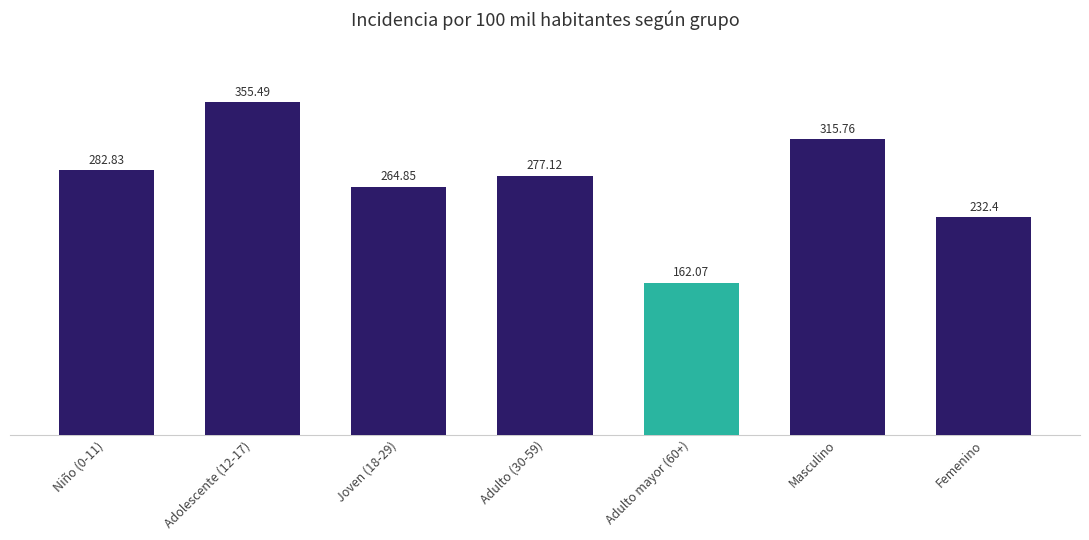

Reading left to right, transcribe all the data shown in this chart.

Niño (0-11)=282.8	Adolescente (12-17)=355.5	Joven (18-29)=264.9	Adulto (30-59)=277.1	Adulto mayor (60+)=162.1	Masculino=315.8	Femenino=232.4